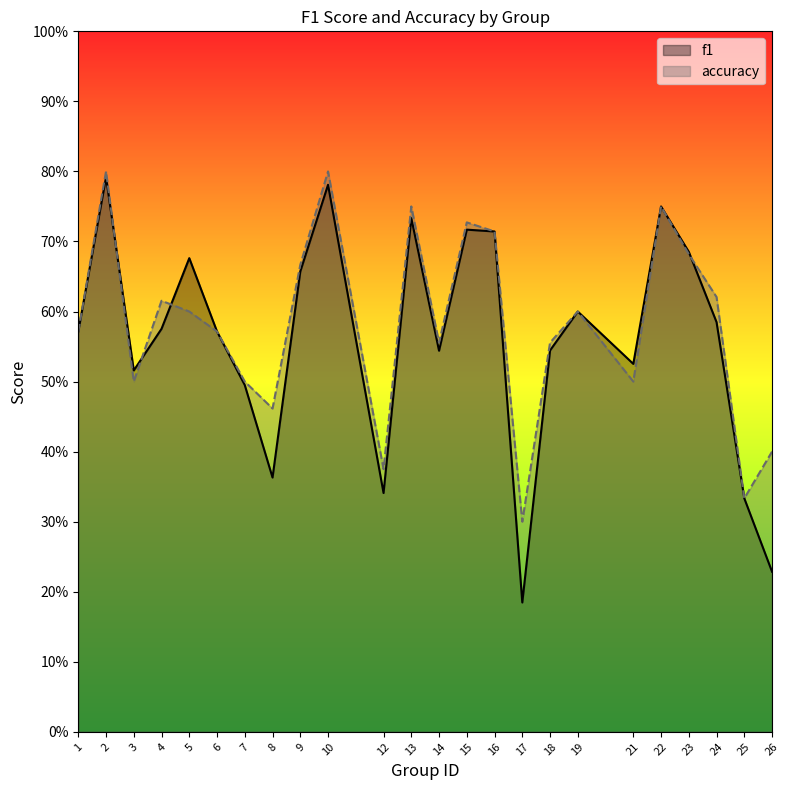

Where is accuracy nearest to the value 0?

17